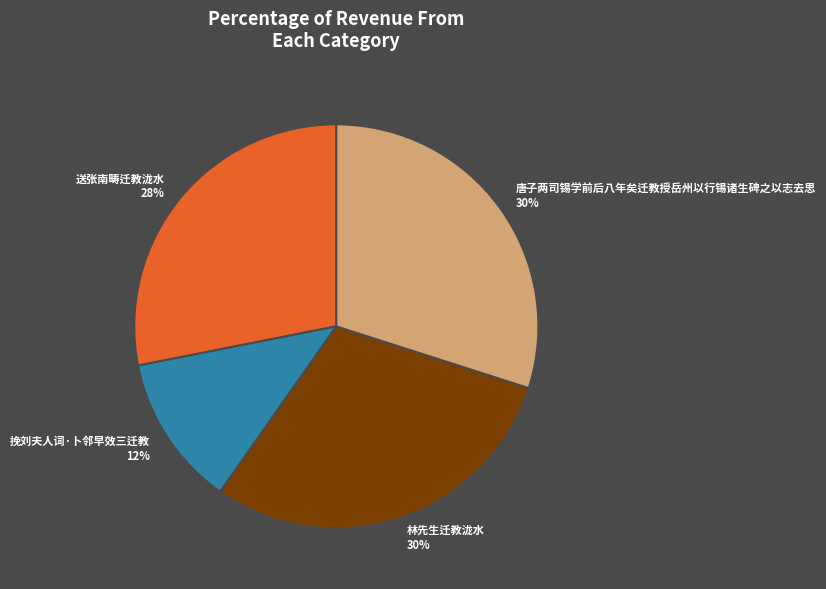

What is the ratio of the value at 唐子两司锡学前后八年矣迁教授岳州以行锡诸生碑之以志去思 to the value at 送张南畴迁教泷水?

1.1